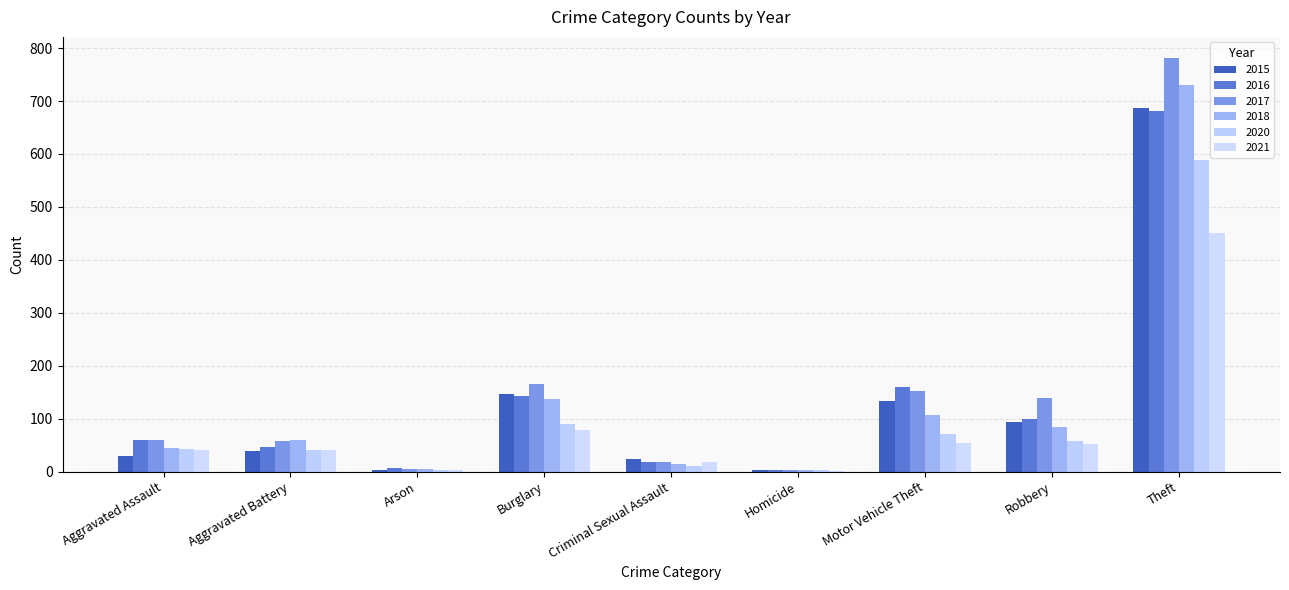

How many groups of bars are there?

9